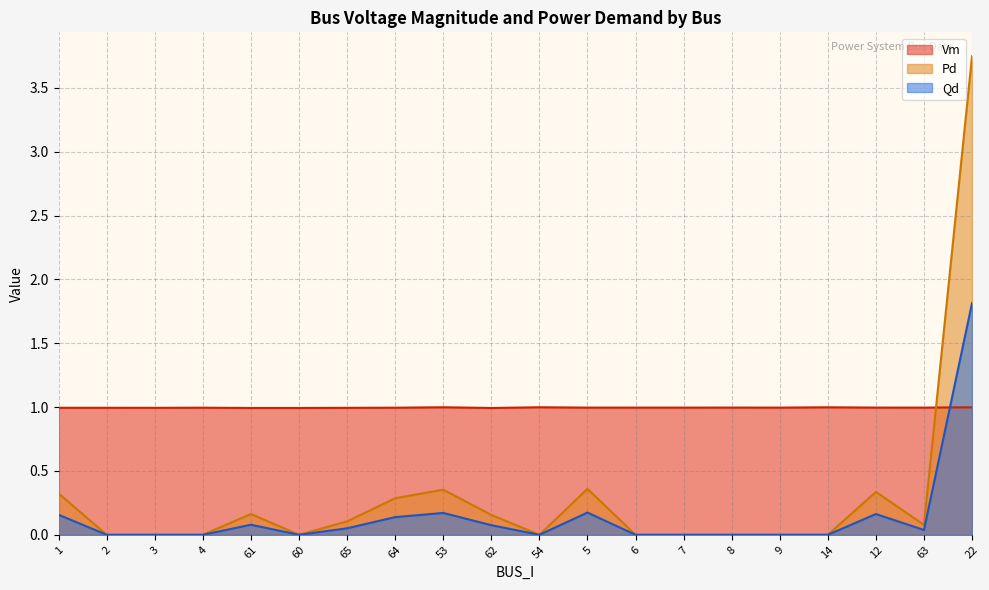

Where is Pd nearest to the value 1?

5